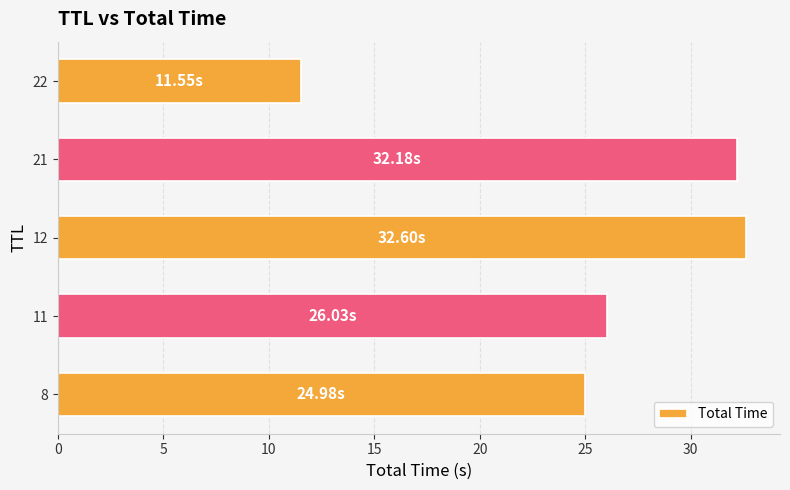

Which label corresponds to the smallest value in the chart?

22